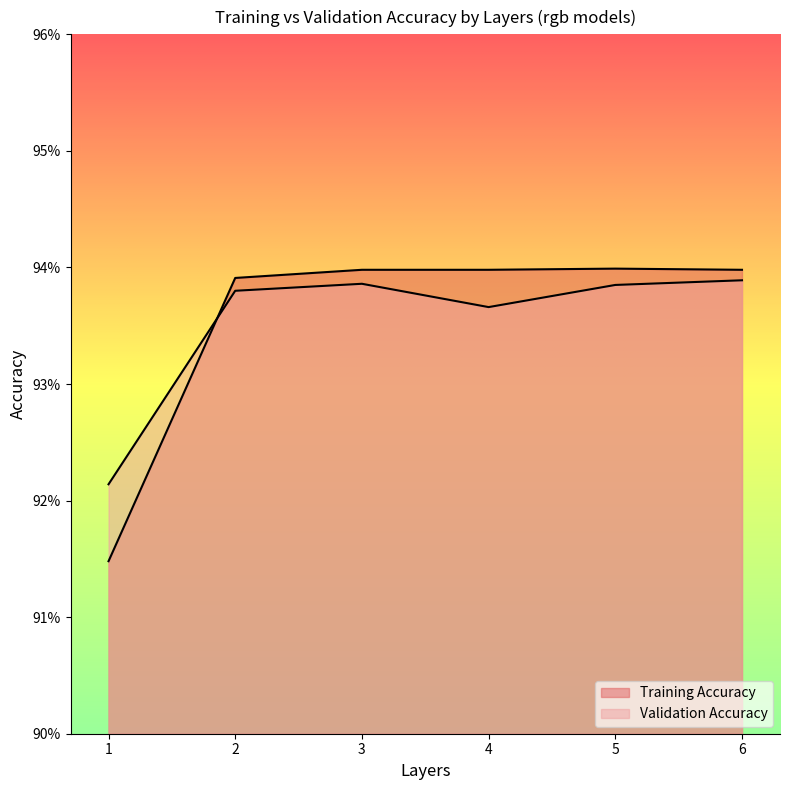

Reading left to right, extract all data points from this chart.

Training Accuracy: 1=0.9	2=0.9	3=0.9	4=0.9	5=0.9	6=0.9
Validation Accuracy: 1=0.9	2=0.9	3=0.9	4=0.9	5=0.9	6=0.9